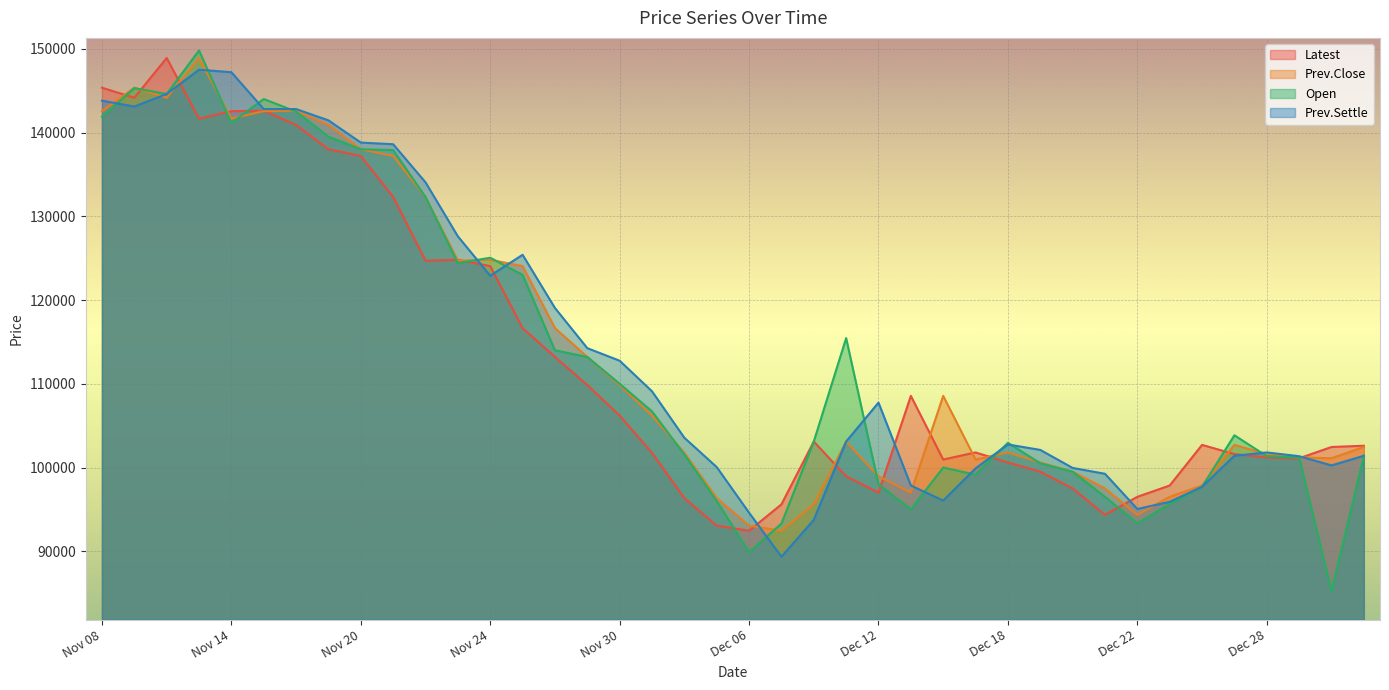

Count the number of categories in the chart.

40